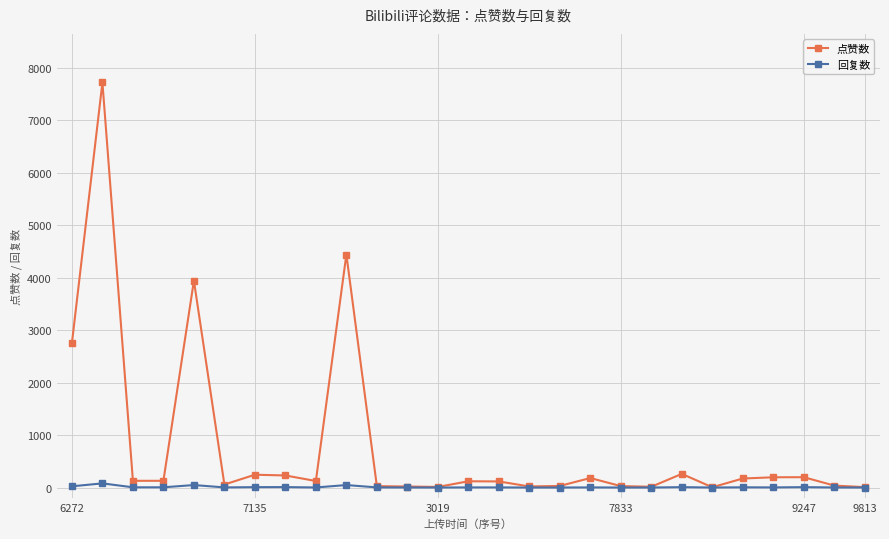

Which series has the largest total across all categories?

点赞数